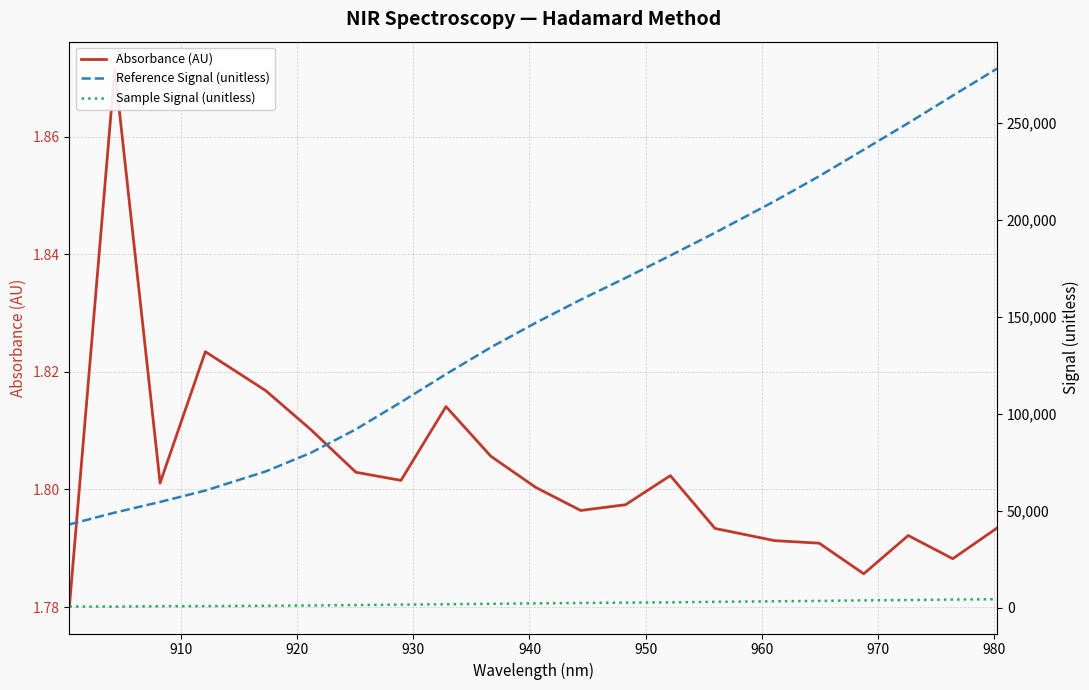

True or false: Sample Signal (unitless) has more than 2 interior local peaks.

False